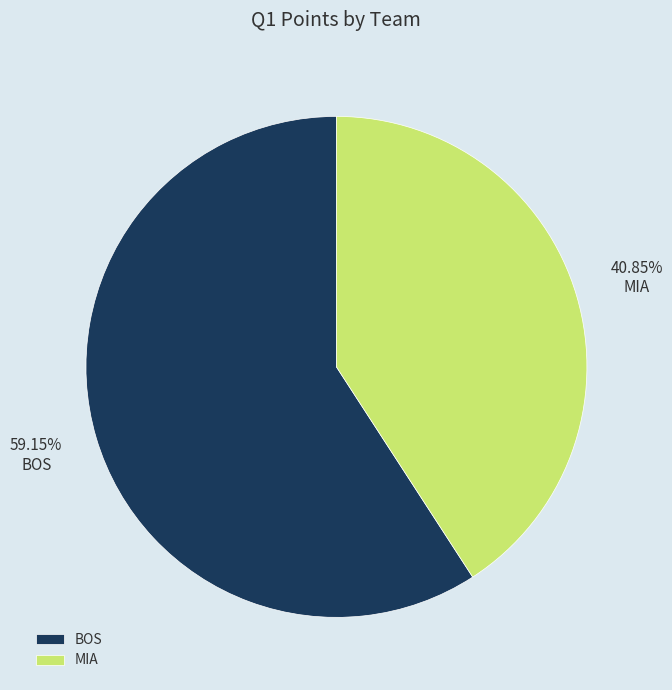

How many segments does this pie chart have?

2